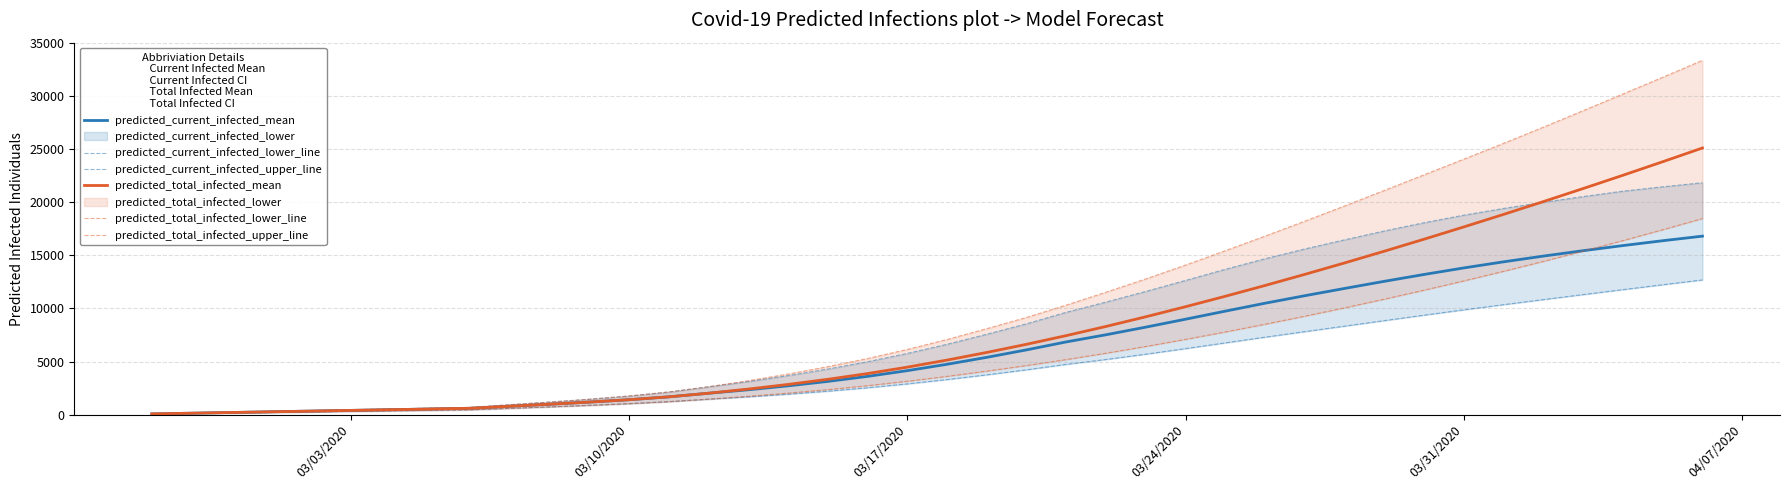

List the series in order of their peak value, lowest first.

predicted_current_infected_lower_line, predicted_current_infected_mean, predicted_total_infected_lower_line, predicted_current_infected_upper_line, predicted_total_infected_mean, predicted_total_infected_upper_line